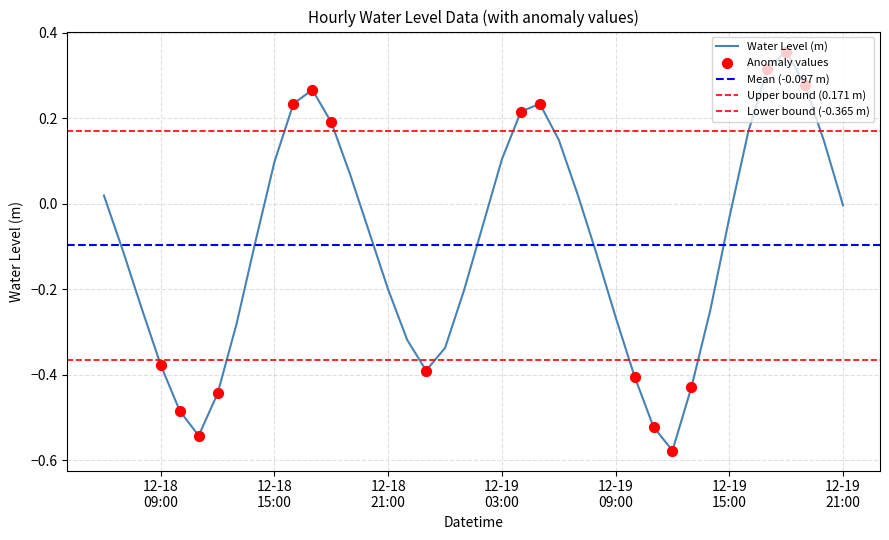

What is the change in value from 2022-12-18 18:00:00 to 2022-12-19 12:00:00?

-0.8